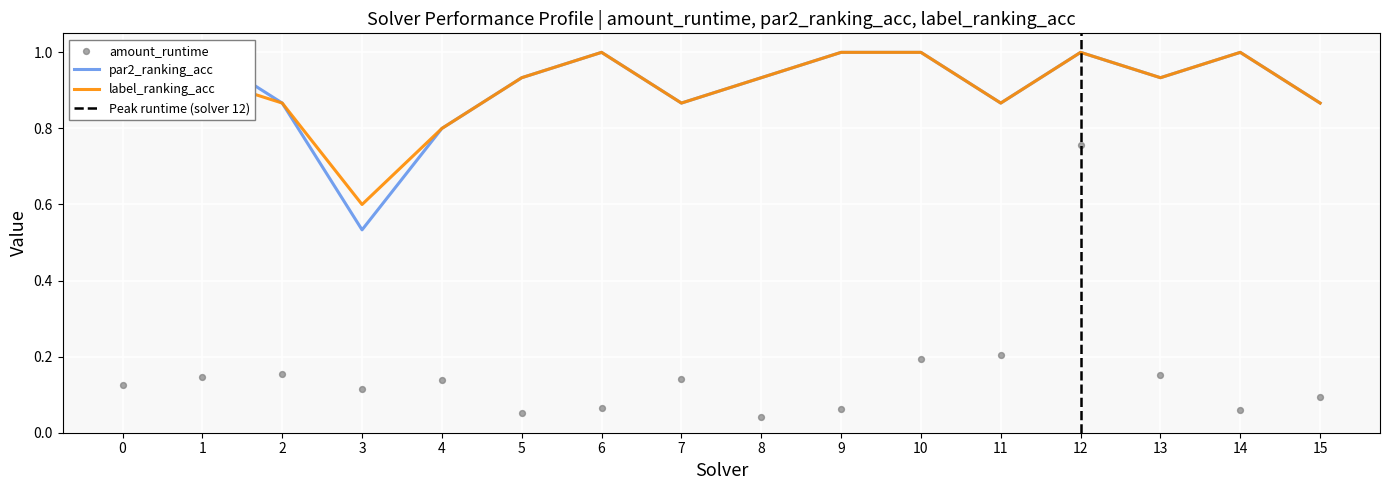

Is the value of amount_runtime at 4 greater than the value of par2_ranking_acc at 12?

No